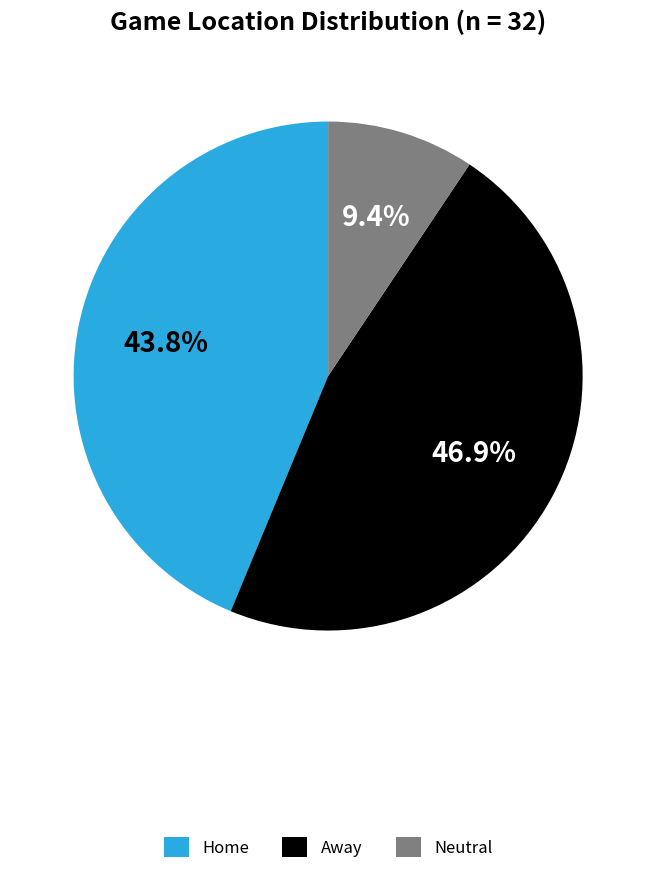

The Away slice represents 47% of the pie. True or false?

True